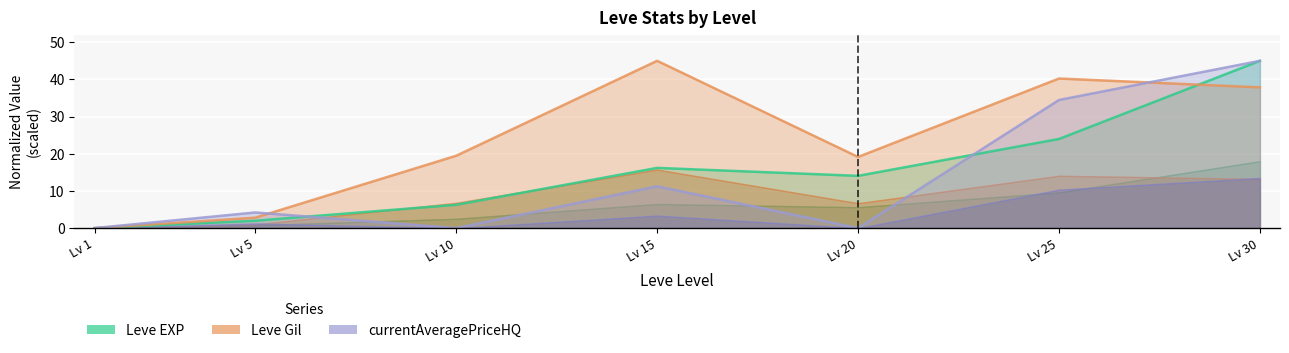

List the labels in order of Leve Gil value, smallest first.

Lv 1, Lv 5, Lv 20, Lv 10, Lv 30, Lv 25, Lv 15